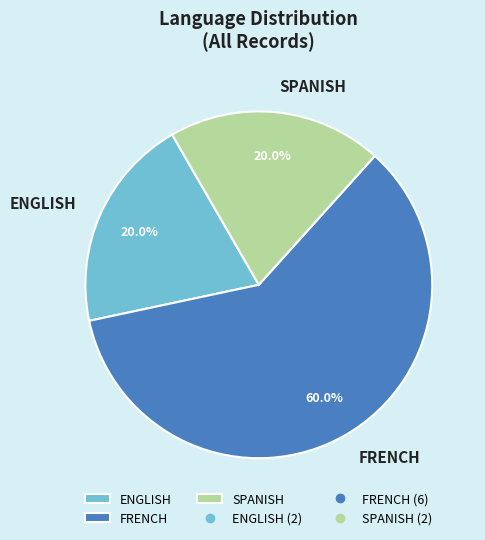

What percentage is the SPANISH slice, to the nearest percent?

20%